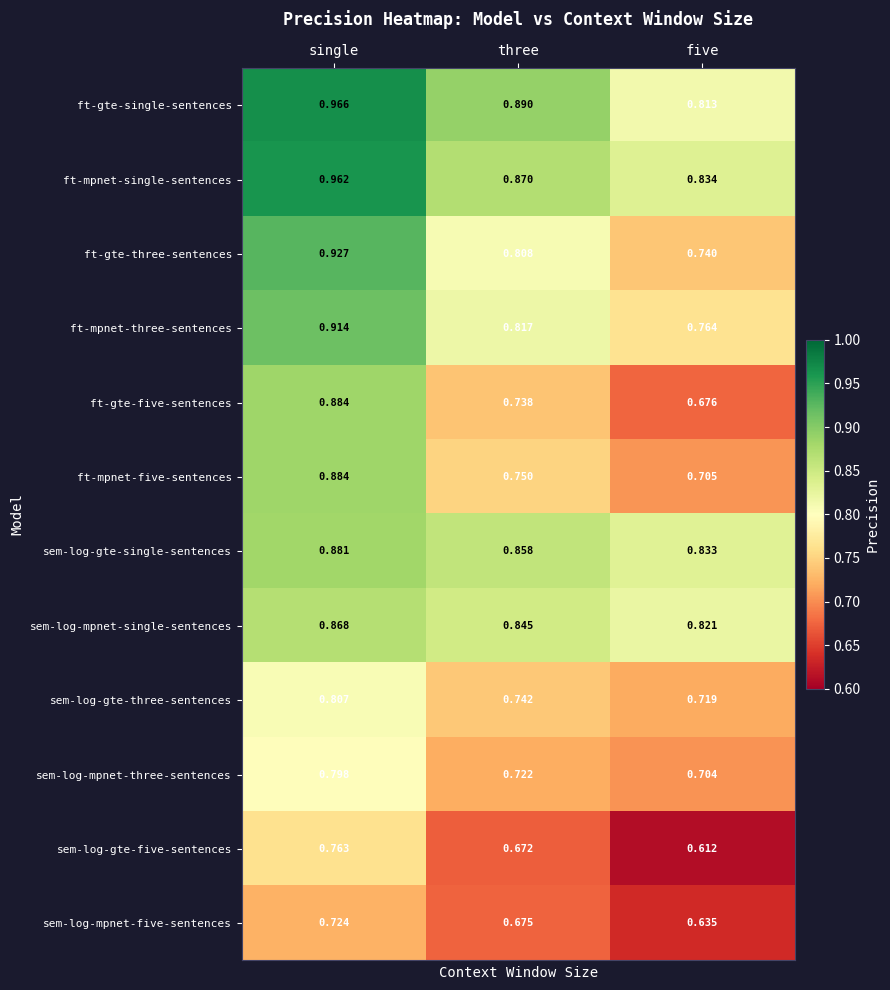

At which category does the chart reach its peak across all series?

single